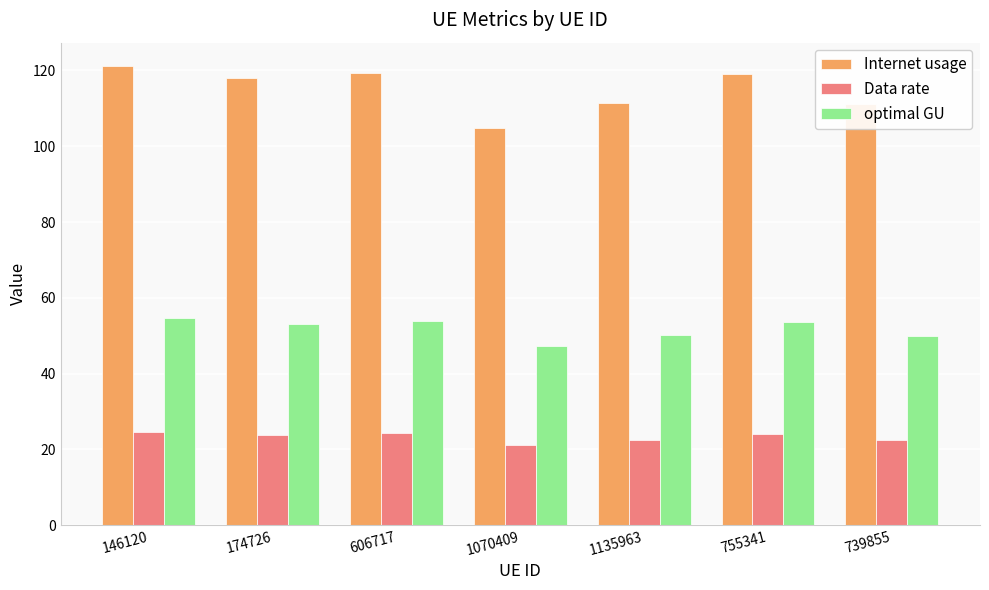

The Internet usage series shows 155.6 at 1070409. True or false?

False